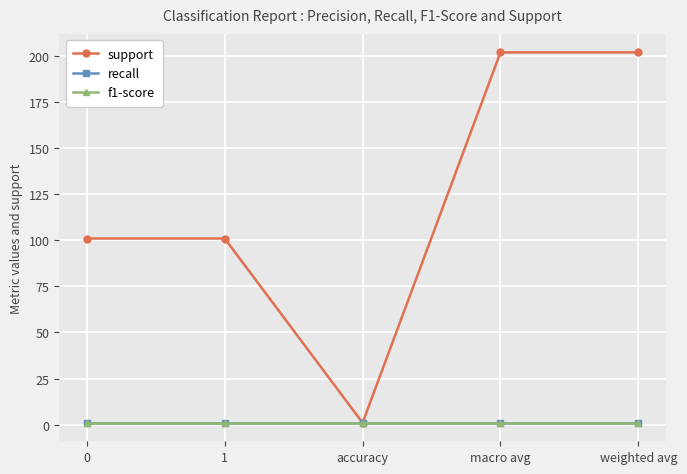

What is the sum of the recall values at weighted avg and macro avg?

2